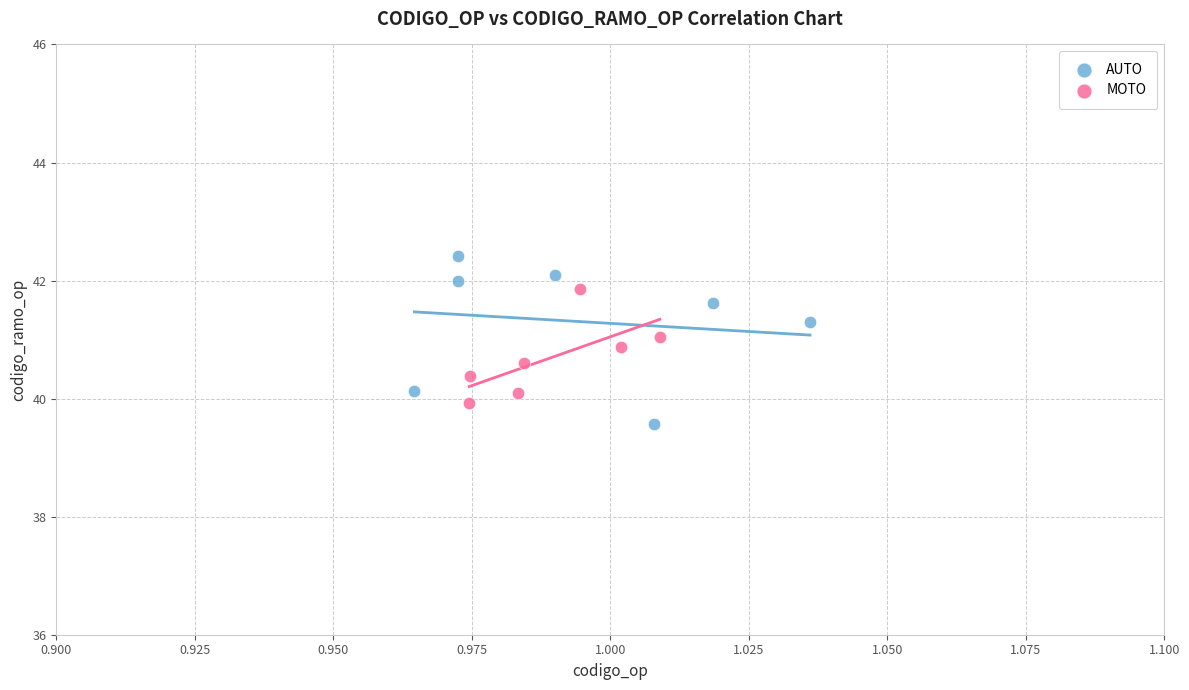

Which series contains the highest Y value?

AUTO